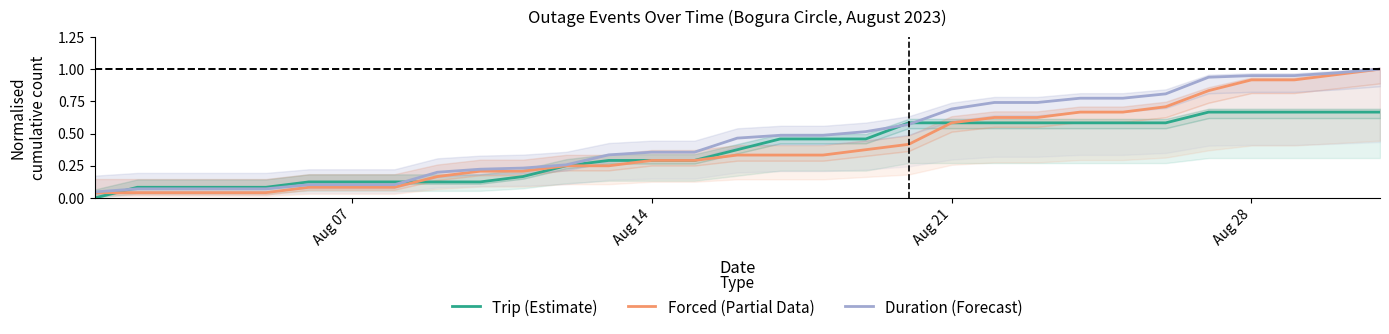

The value of Duration (Forecast) at Aug 14 is 0.5. True or false?

False